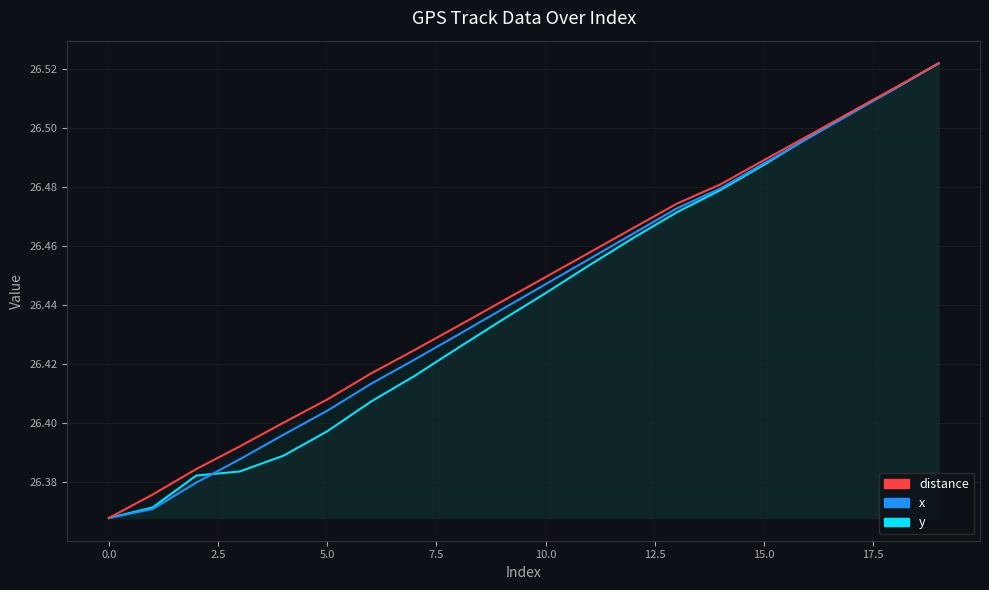

Which has a higher value, 14 or 11?

14